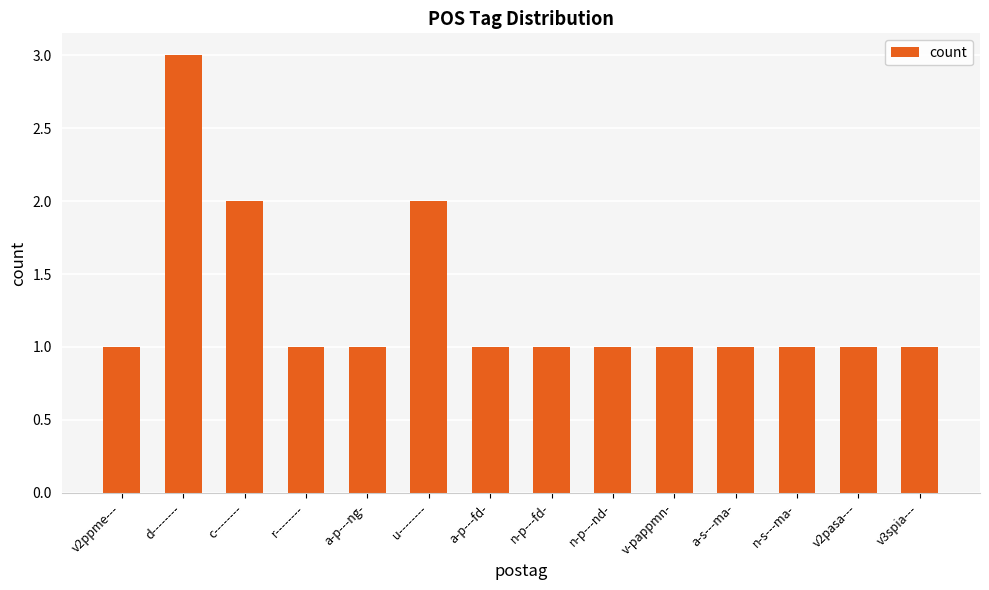

How many distinct data groups are displayed?

1